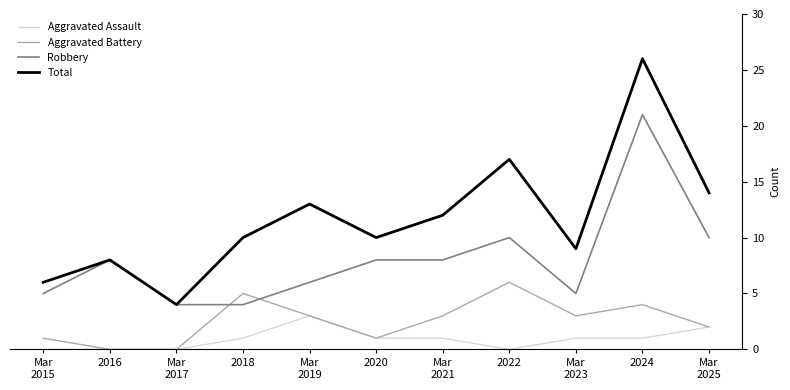

What position from the left is Mar
2021?

7